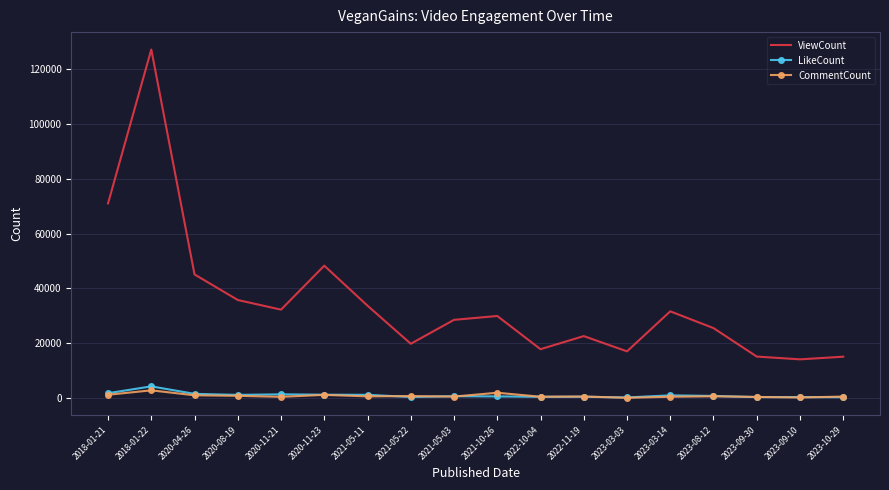

True or false: CommentCount has a value of 1022 at 2020-04-26.

True